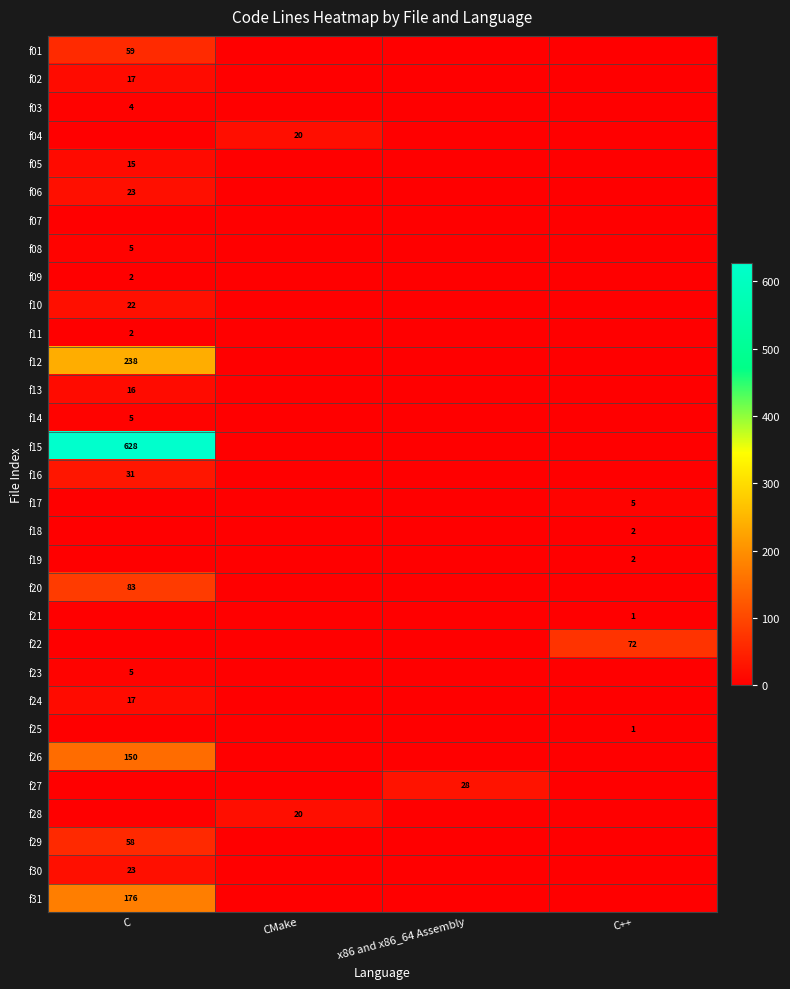

At which category is the sum across all series the highest?

C